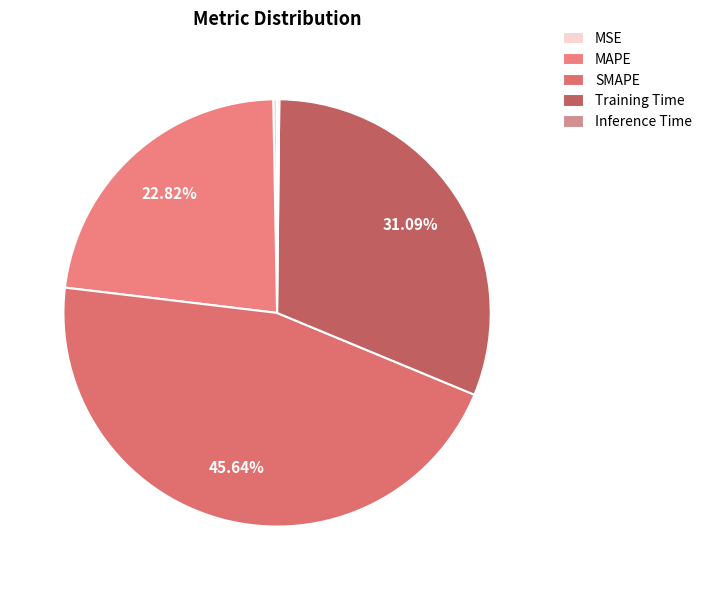

How much of the chart is everything except SMAPE?

54.4%